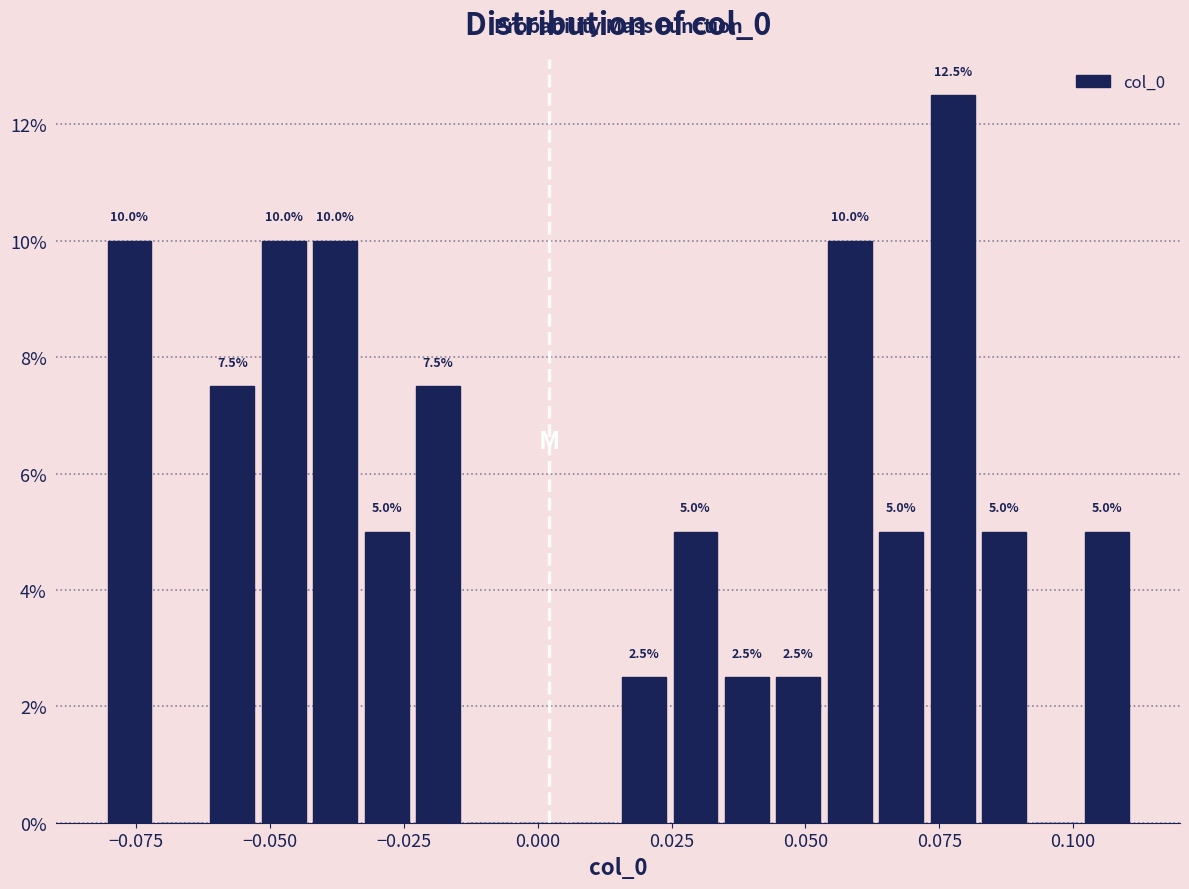

Read against the x-axis, roughly where is the centre of the tallest bar?

0.080